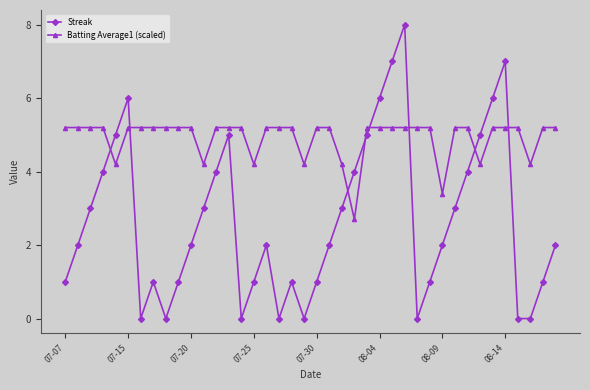

Which series has the widest spread of values?

Streak